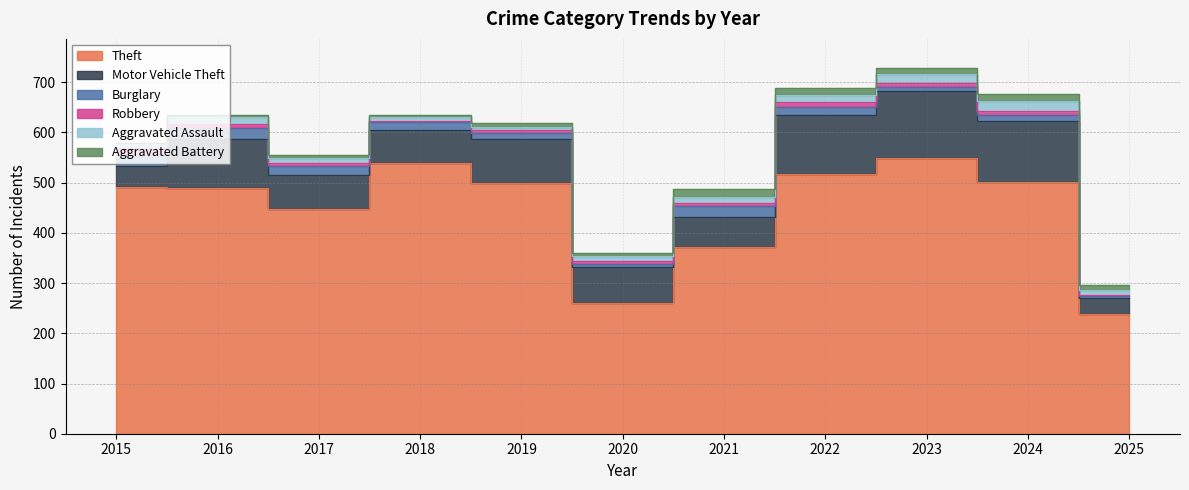

Where do Aggravated Assault and Aggravated Battery first cross each other?

2018 and 2019